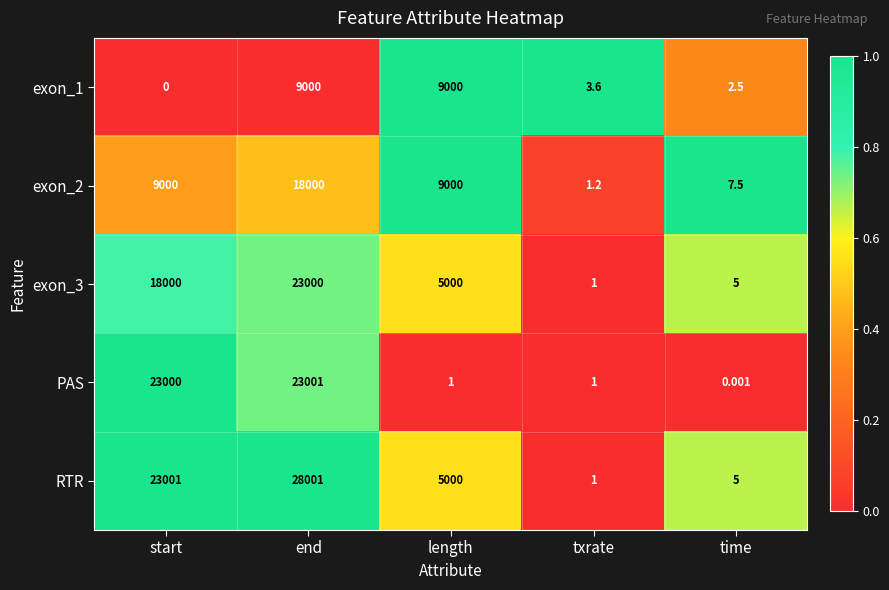

Between end and txrate, which series saw the biggest shift?

RTR